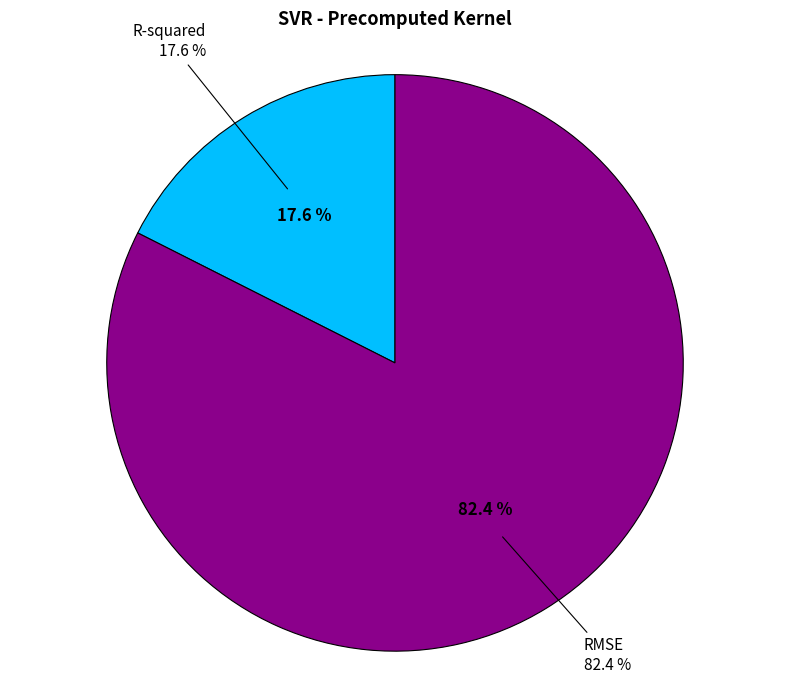

To the nearest percent, what is the difference between the largest and smallest slice percentages?

65%